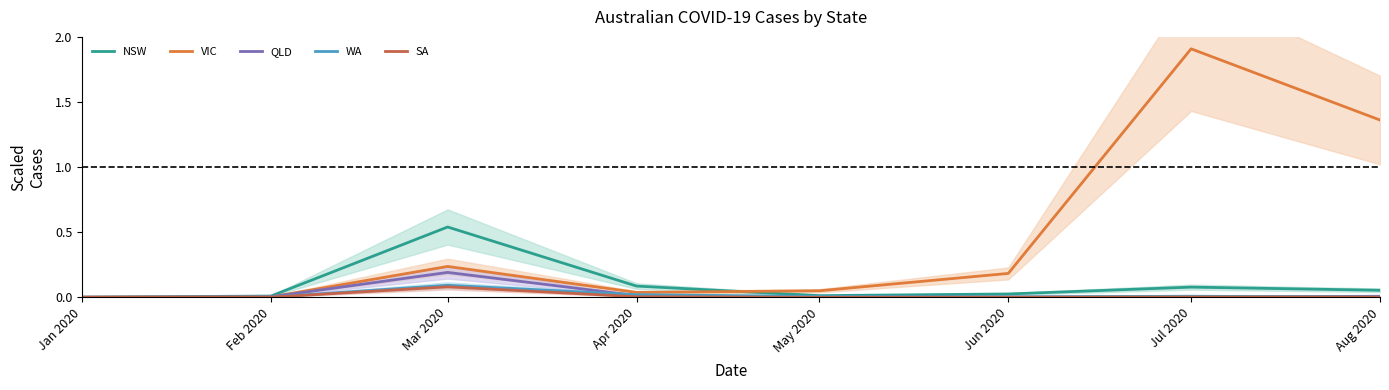

Count the number of data series in this chart.

5